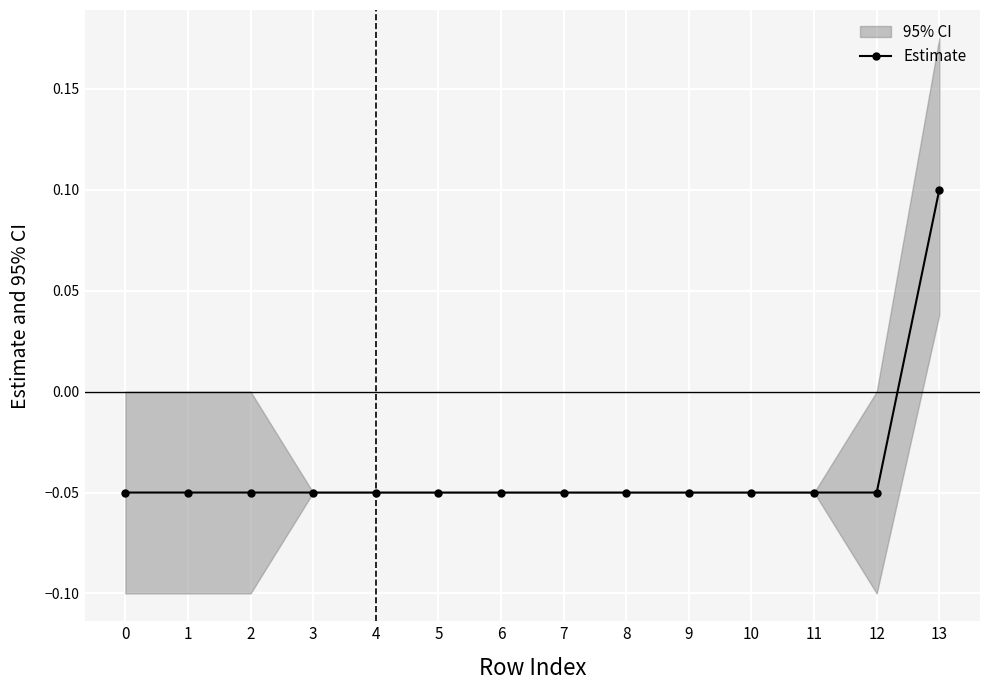

What is the smallest value displayed?

-0.1